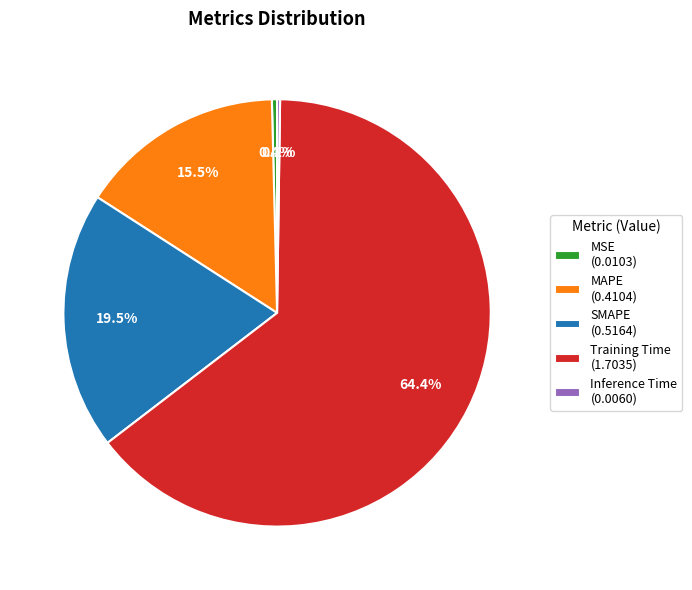

Does Training Time (1.7035) represent more than half of the total?

Yes